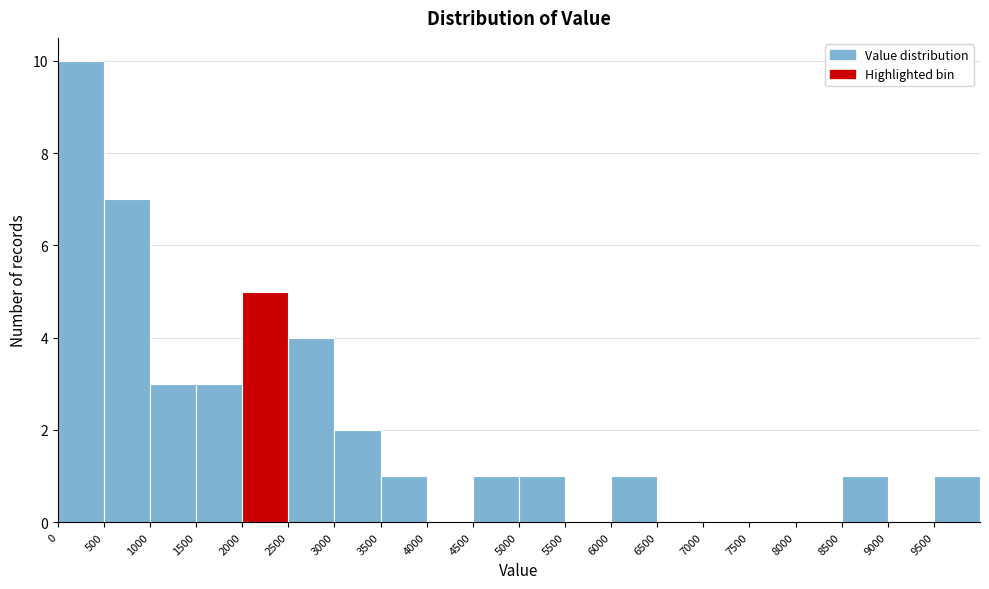

Over which range of the x-axis is the bar tallest?

0 to 500